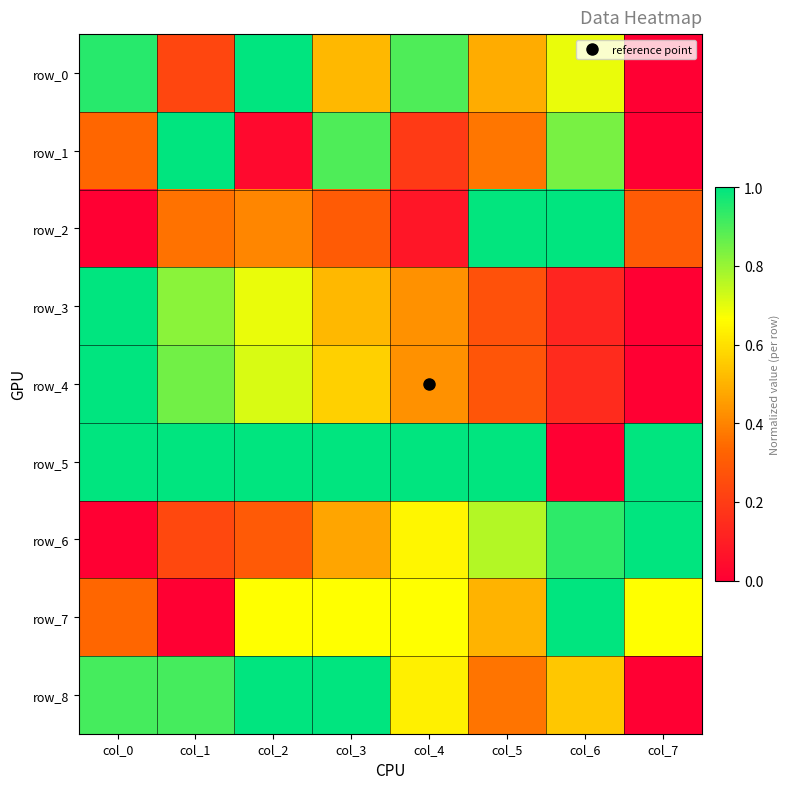

How many values in row_6 are above zero?

7